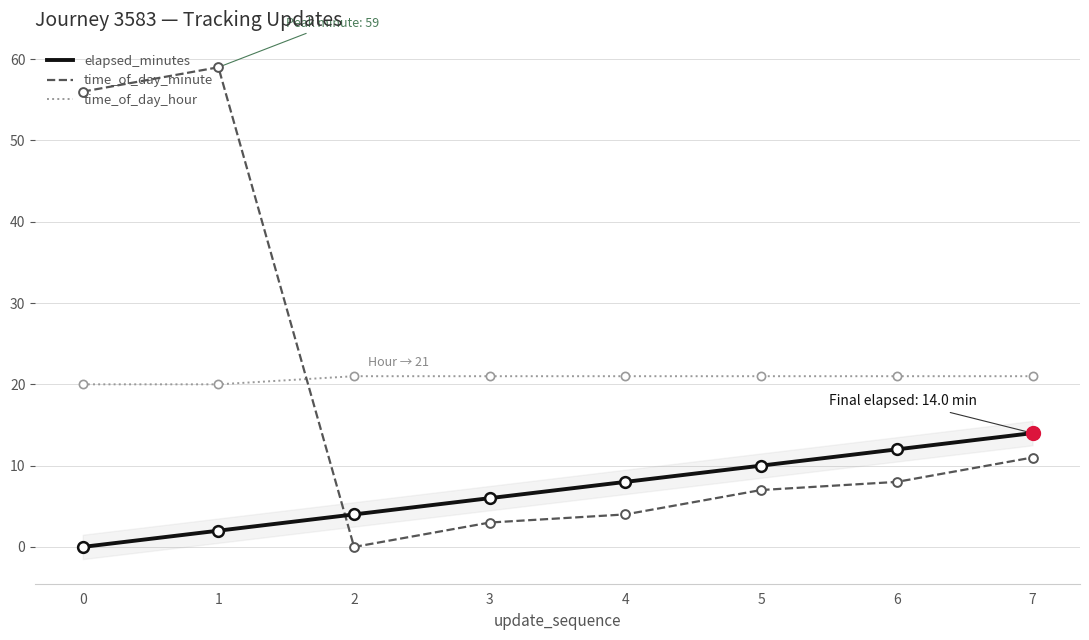

At which category is the sum across all series the highest?

1